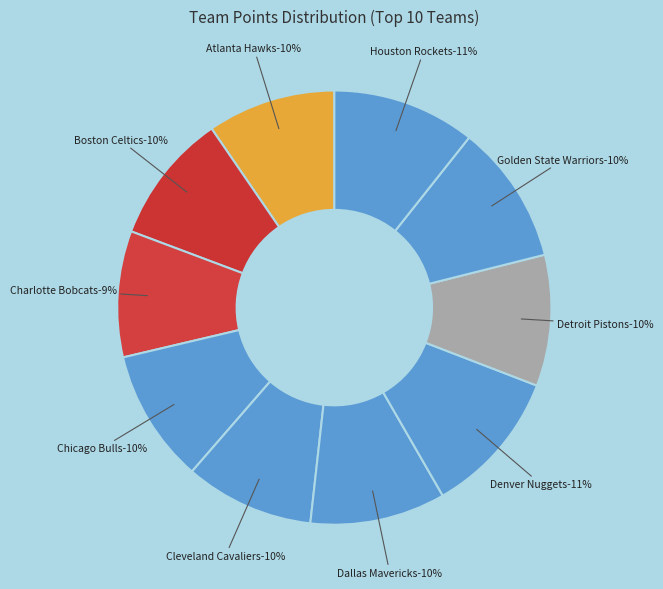

Is it true that Houston Rockets is 11% of the pie?

True